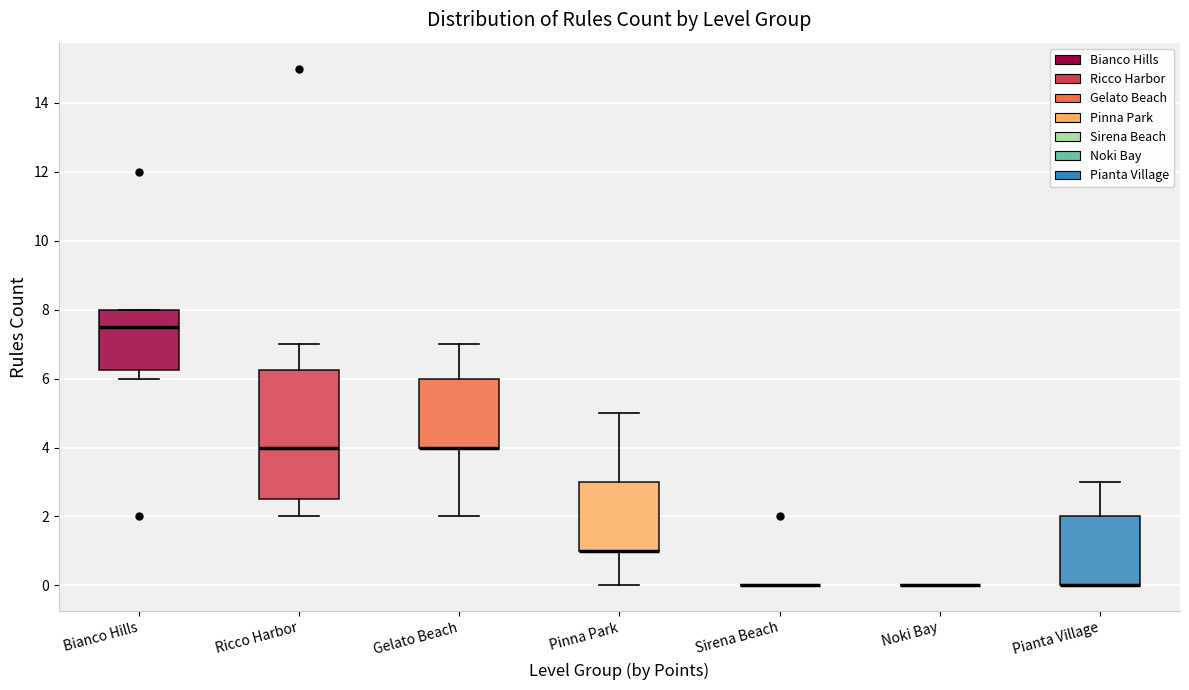

Reading left to right, read every box against the y-axis: the position of its median line, the range the box covers, and the ends of its whiskers. The values are not printed on the chart, so give them approximately, as read against the axis.

Bianco Hills: median 7.6, box 6.2 to 8.0, whiskers 6.0 to 8.0
Ricco Harbor: median 4.0, box 2.6 to 6.2, whiskers 2.0 to 7.0
Gelato Beach: median 4.0 (drawn on the box's lower edge), box 4.0 to 6.0, whiskers 2.0 to 7.0
Pinna Park: median 1.0 (drawn on the box's lower edge), box 1.0 to 3.0, whiskers 0.0 to 5.0
Sirena Beach: box collapsed to a line at 0.0, whiskers 0.0 to 0.0
Noki Bay: box collapsed to a line at 0.0, whiskers 0.0 to 0.0
Pianta Village: median 0.0 (drawn on the box's lower edge), box 0.0 to 2.0, whiskers 0.0 to 3.0